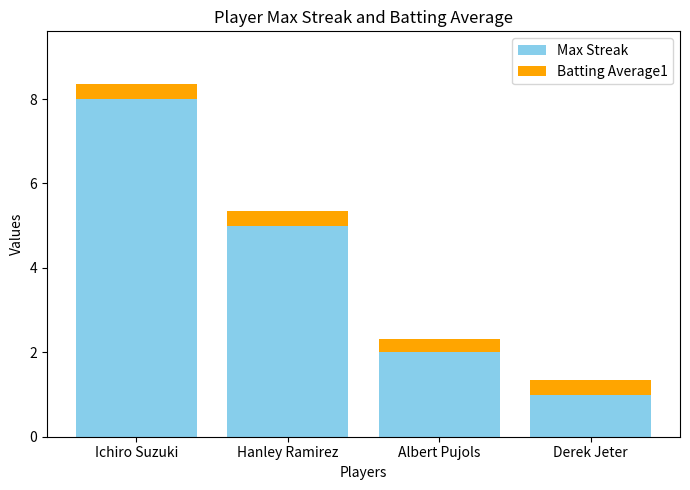

What is the difference between the maximum and minimum values in the Max Streak series?

7.0